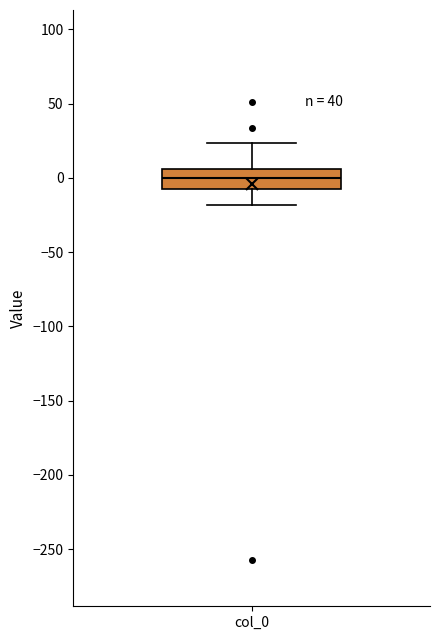

Where does the median line of the box for col_0 sit on the y-axis? The values are not printed on the chart, so give them approximately, as read against the axis.

0